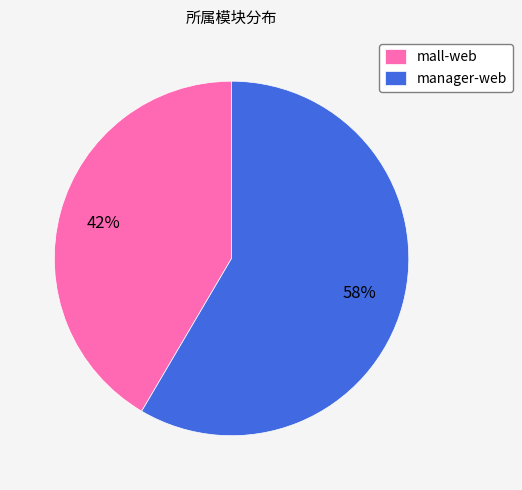

Combined, do mall-web and manager-web account for over 50%?

Yes